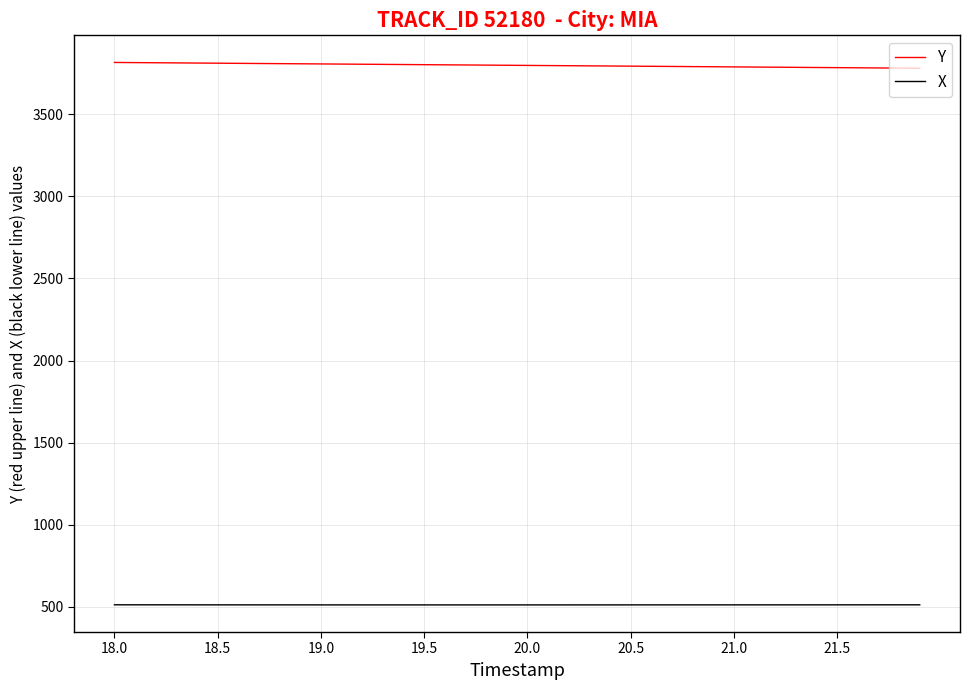

At how many categories does at least one series exceed 1766?

40